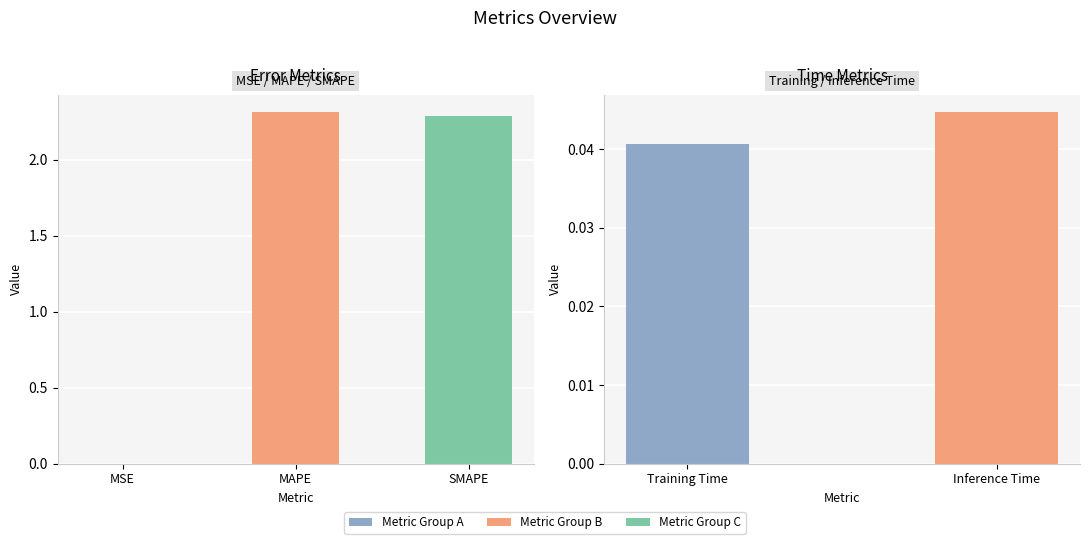

Between Training Time and Inference Time, which is larger?

Inference Time